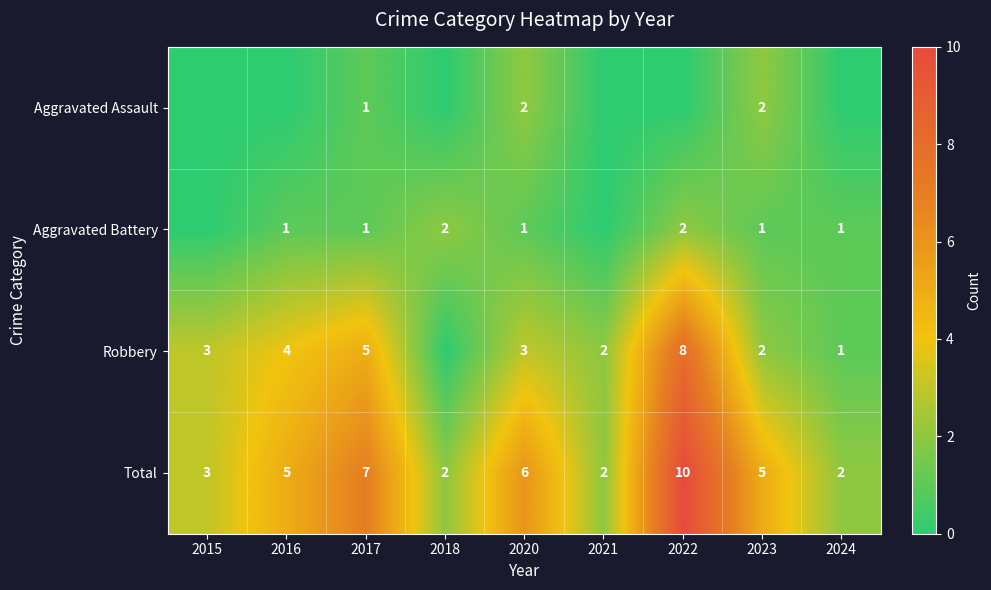

What is the sum of the Aggravated Battery values at 2018 and 2016?

3